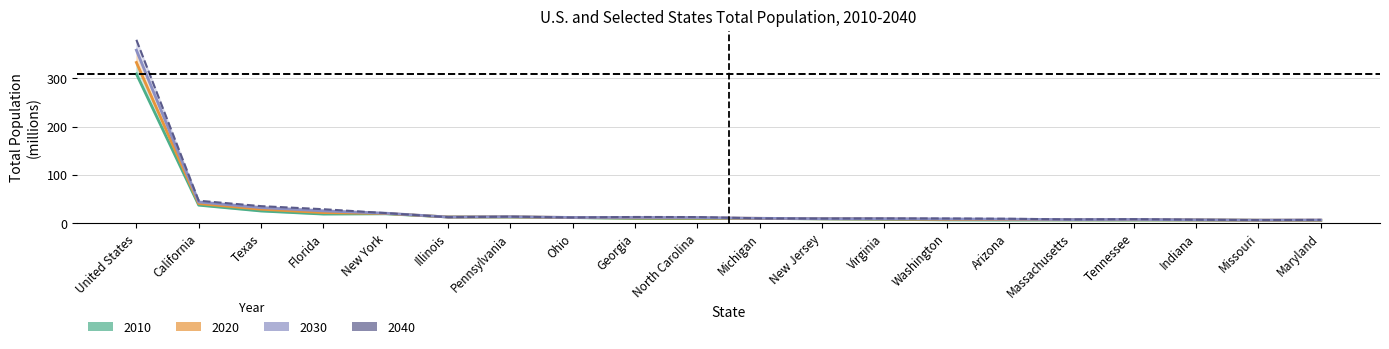

True or false: 2010 has more than 1 interior local peaks.

True